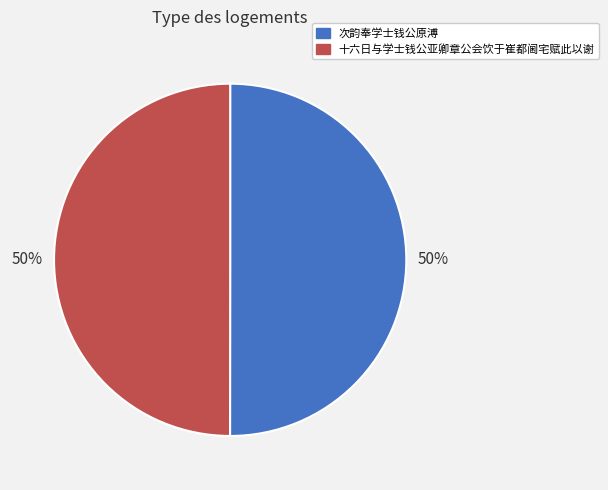

Do 十六日与学士钱公亚卿章公会饮于崔都阃宅赋此以谢 and 次韵奉学士钱公原溥 together represent more than half of the pie?

Yes